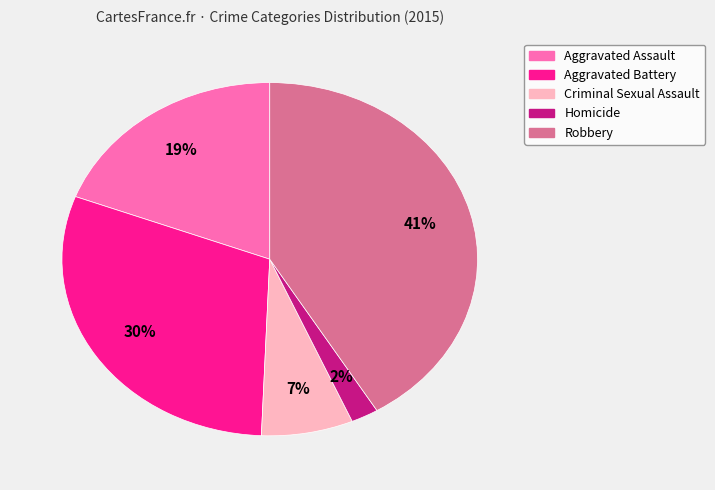

Is the sum of Aggravated Assault and Aggravated Battery greater than half?

No